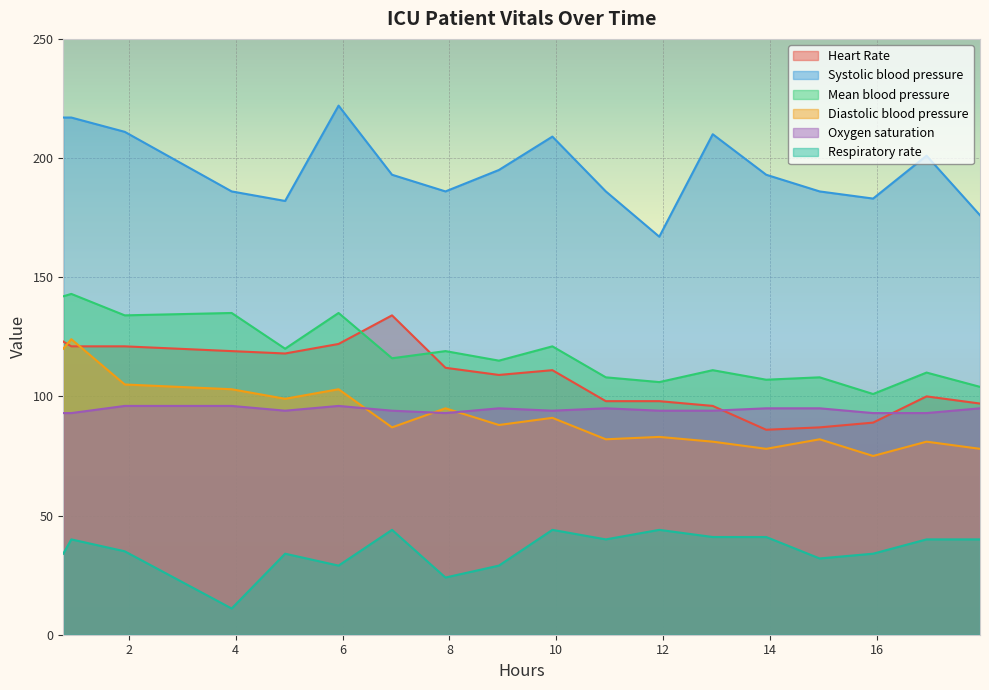

True or false: Mean blood pressure and Heart Rate cross at least once.

True